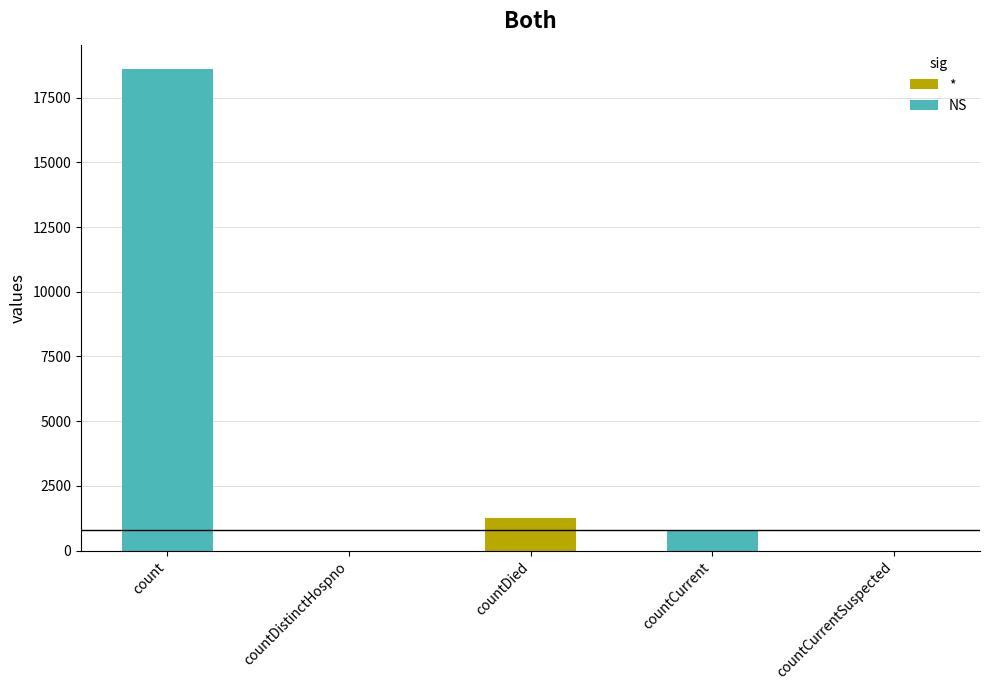

What is the sum of all values?

20654